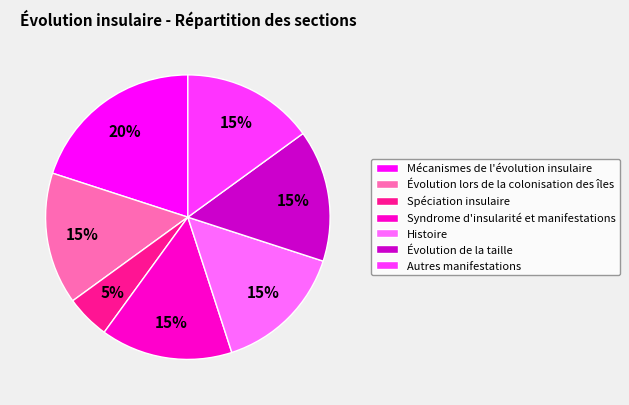

What percentage is the Spéciation insulaire slice, to the nearest percent?

5%